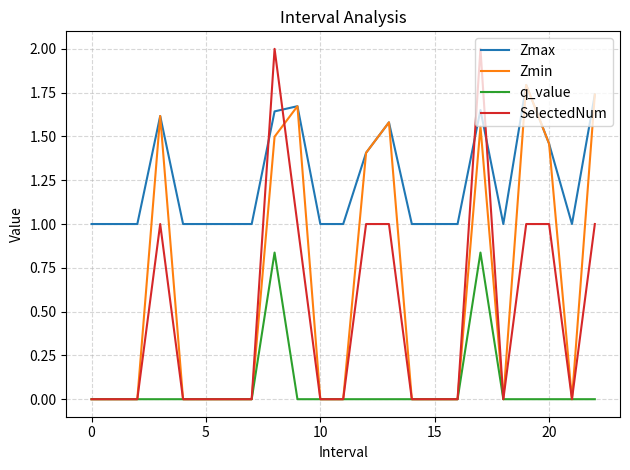

How many times do Zmax and SelectedNum cross each other?

4